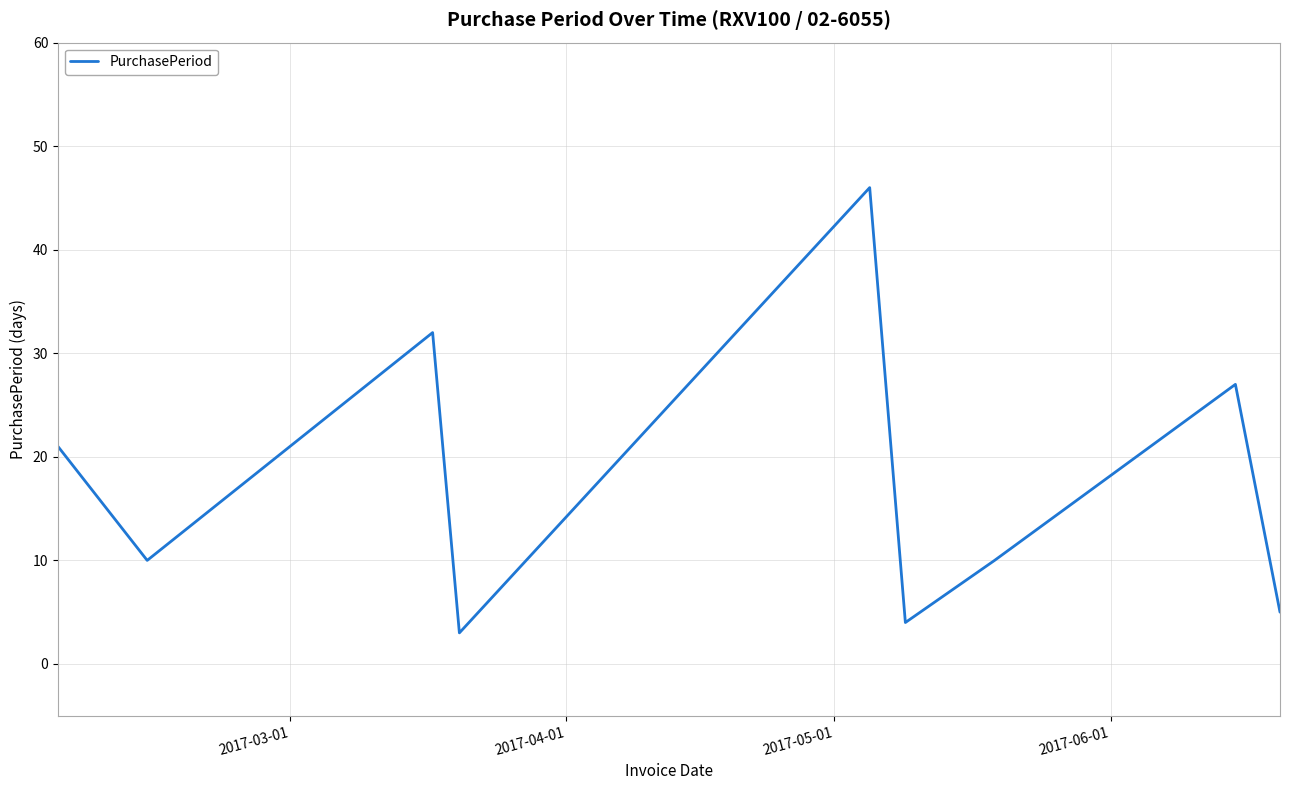

Reading left to right, transcribe all the data shown in this chart.

21	10	32	3	46	4	10	27	5